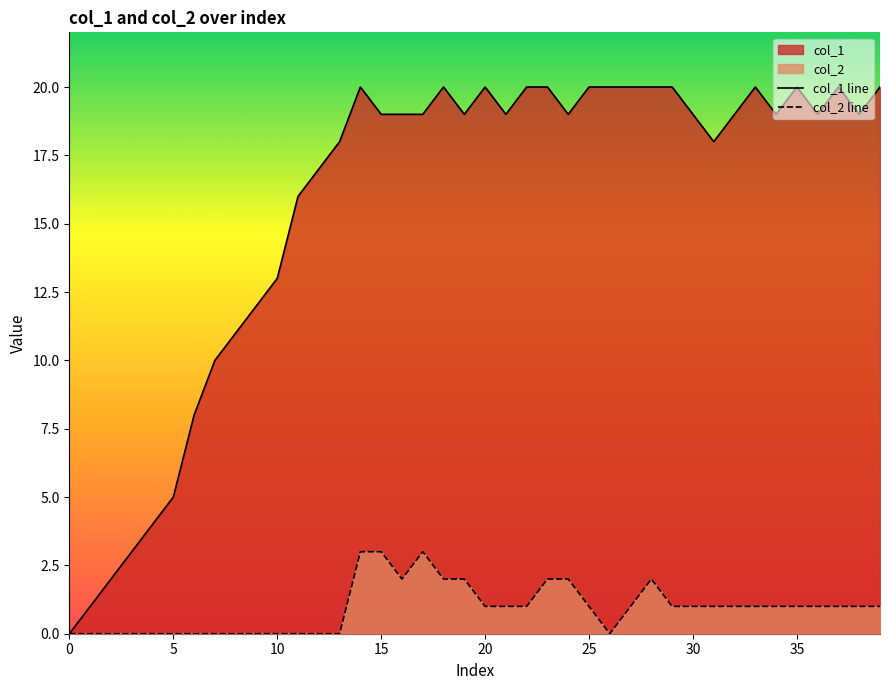

Is the value of col_2 line at 34 greater than the value of col_1 line at 0?

Yes